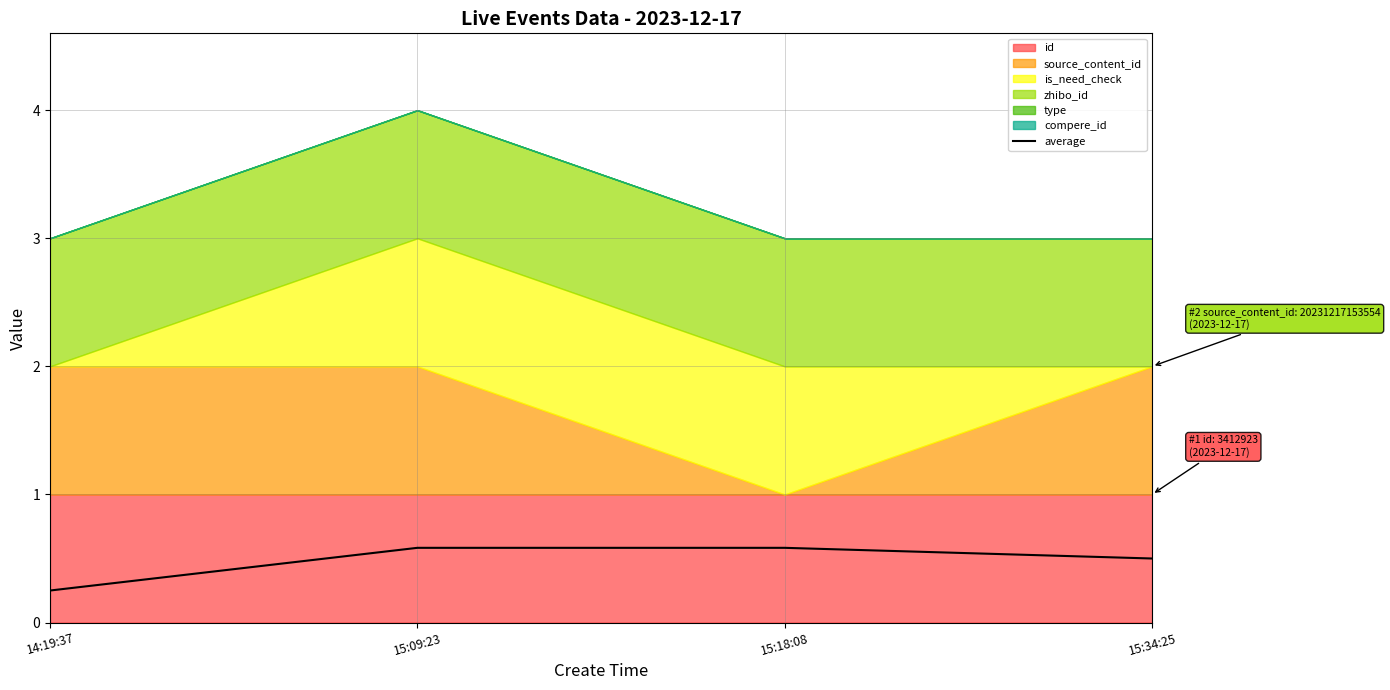

What is the label of the 3rd point from the left?

15:18:08